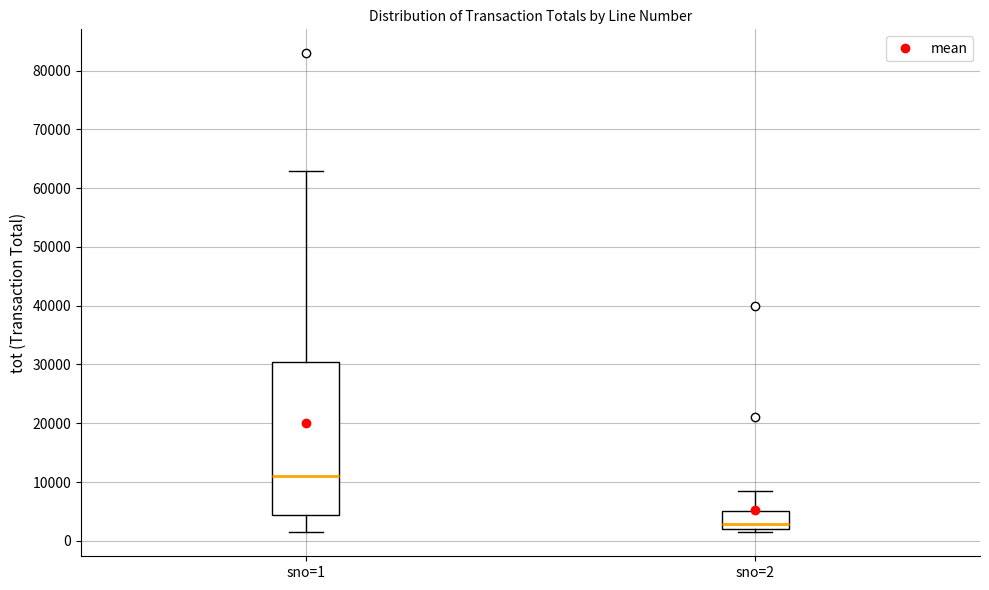

Which box's median line is the lowest?

sno=2